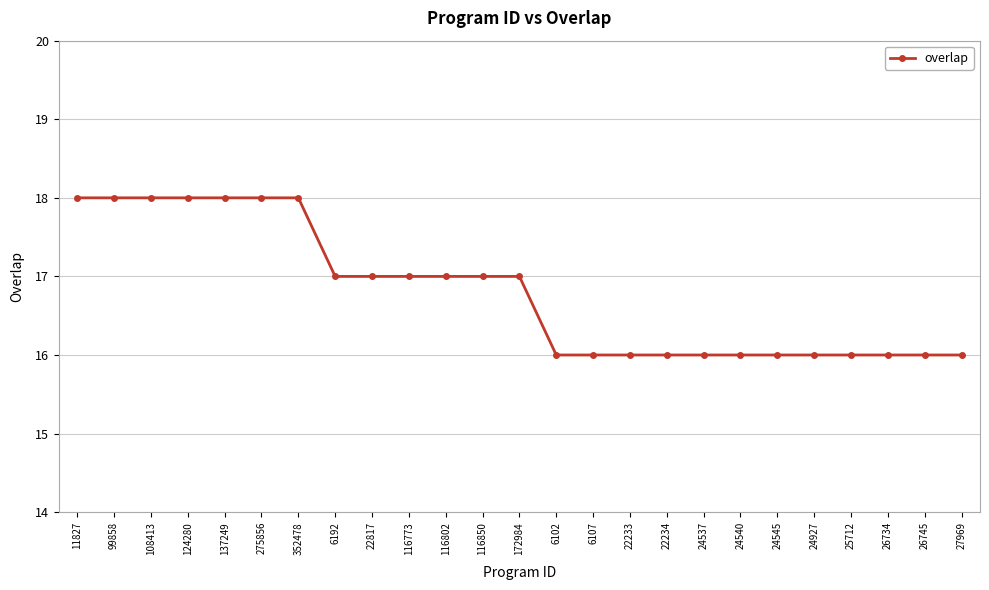

Reading left to right, what are all the values shown in this chart?

18	18	18	18	18	18	18	17	17	17	17	17	17	16	16	16	16	16	16	16	16	16	16	16	16